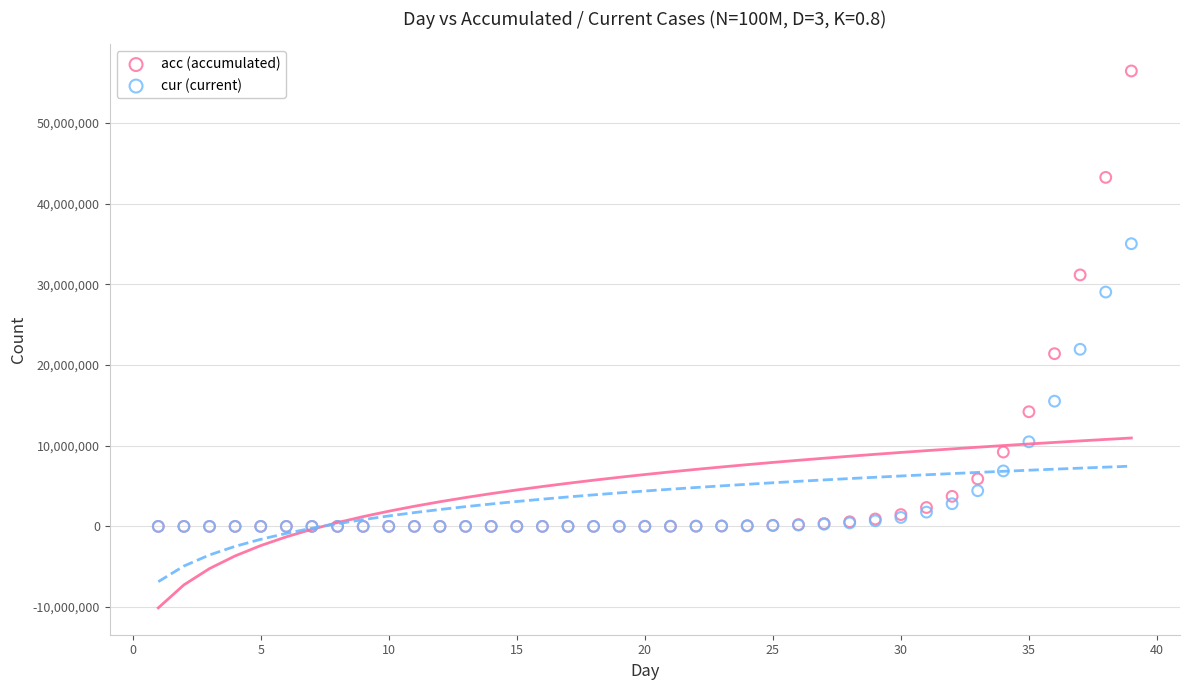

Which series has the widest spread of Y values?

acc (accumulated)